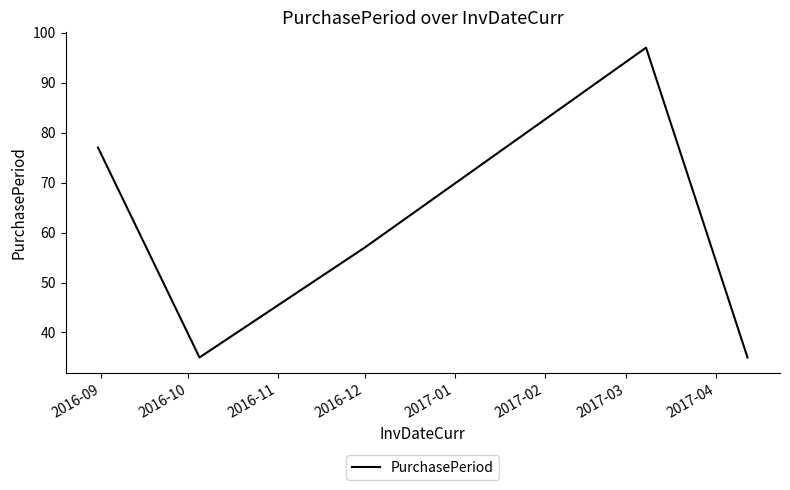

What is the minimum value shown in the chart?

35